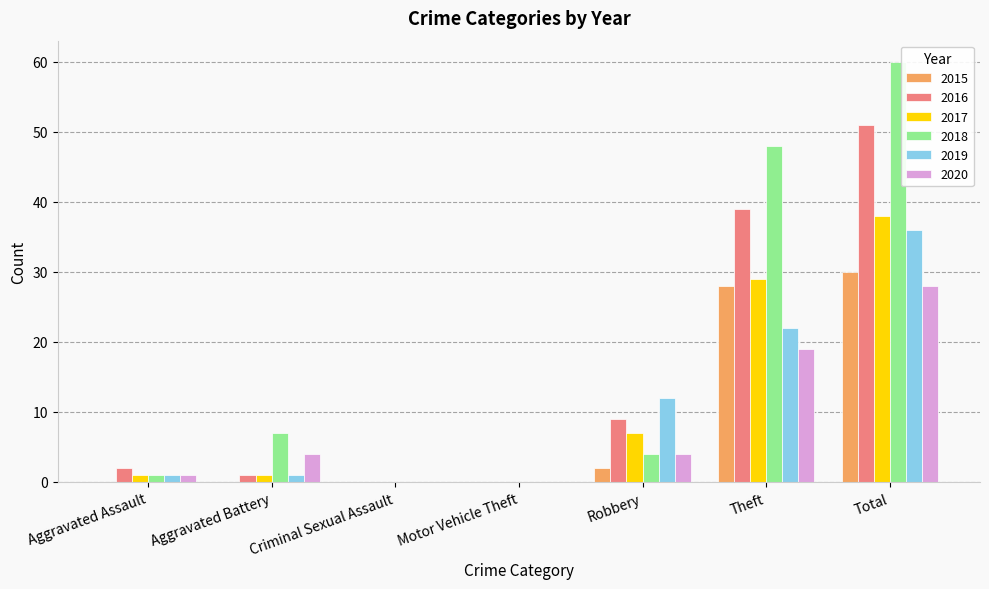

True or false: 2019 has a value of 1 at Aggravated Battery.

True